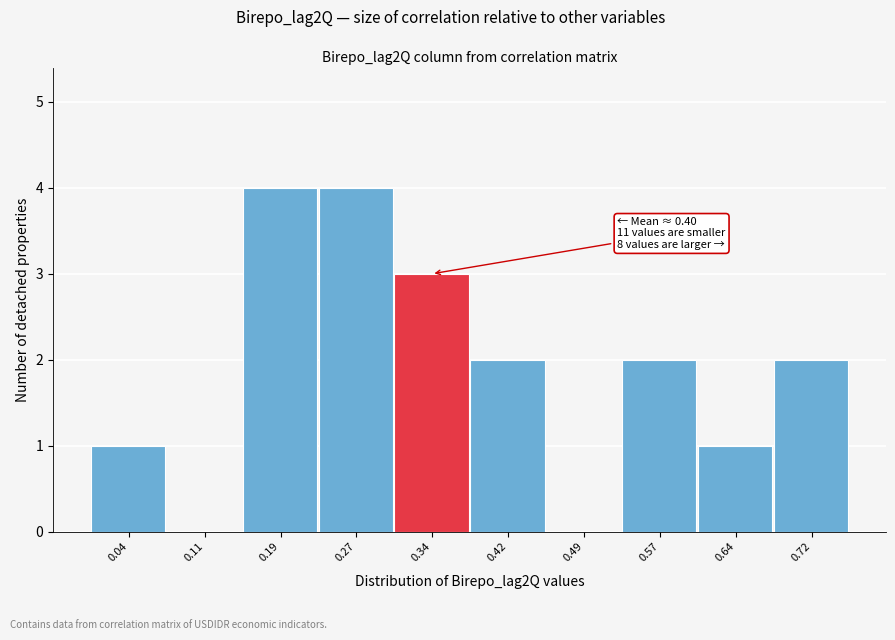

Reading left to right, transcribe all the data shown in this chart.

0.04=1	0.11=0	0.19=4	0.27=4	0.34=3	0.42=2	0.49=0	0.57=2	0.64=1	0.72=2